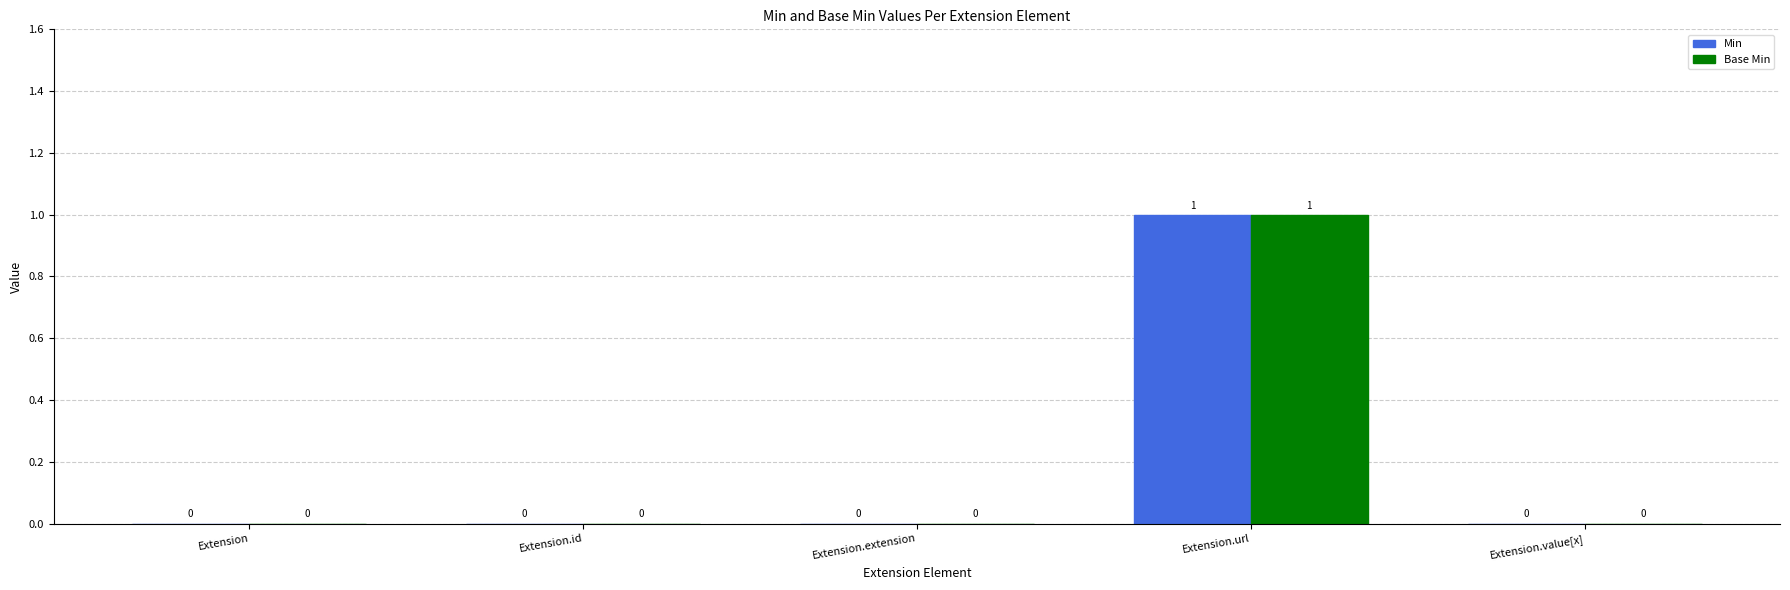

How many Base Min values are between 0 and 1?

5